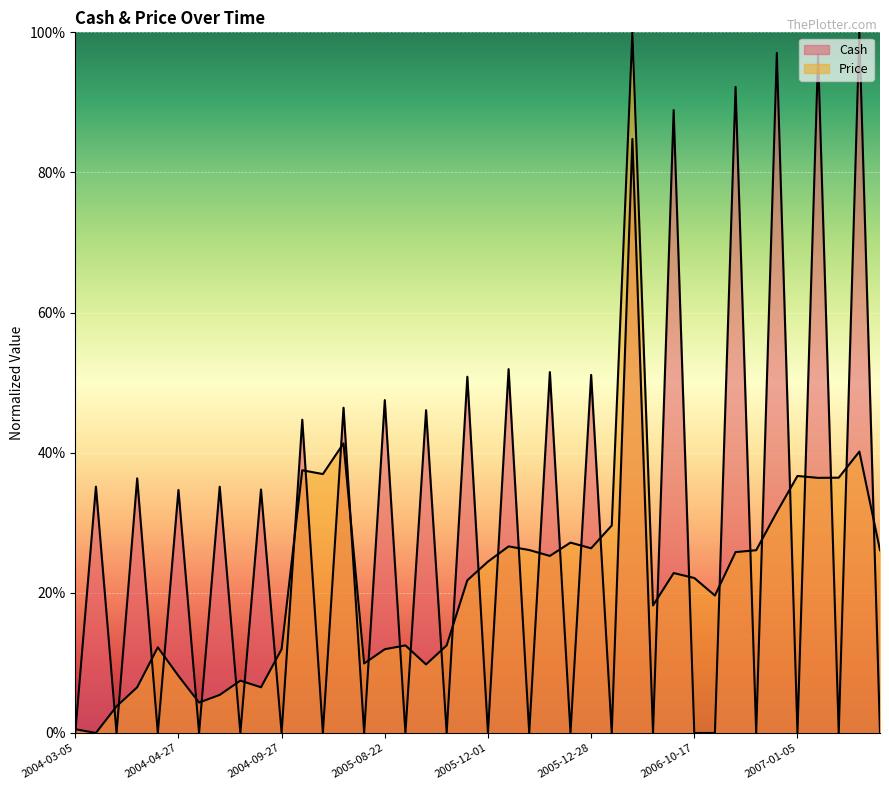

What are all the series names shown in the legend?

Cash, Price